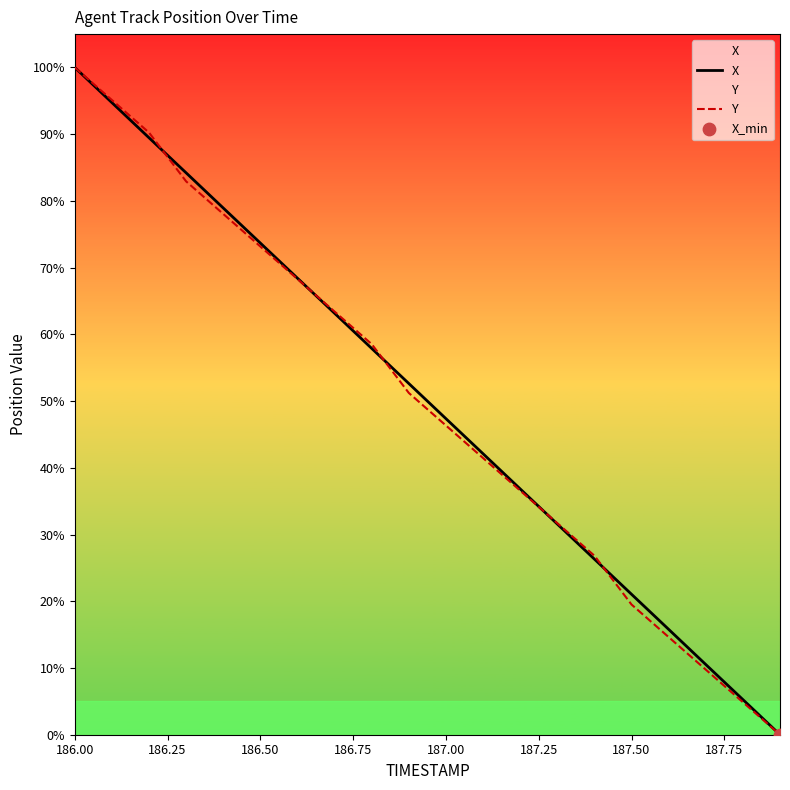

What is the maximum value shown in the chart?

100.0